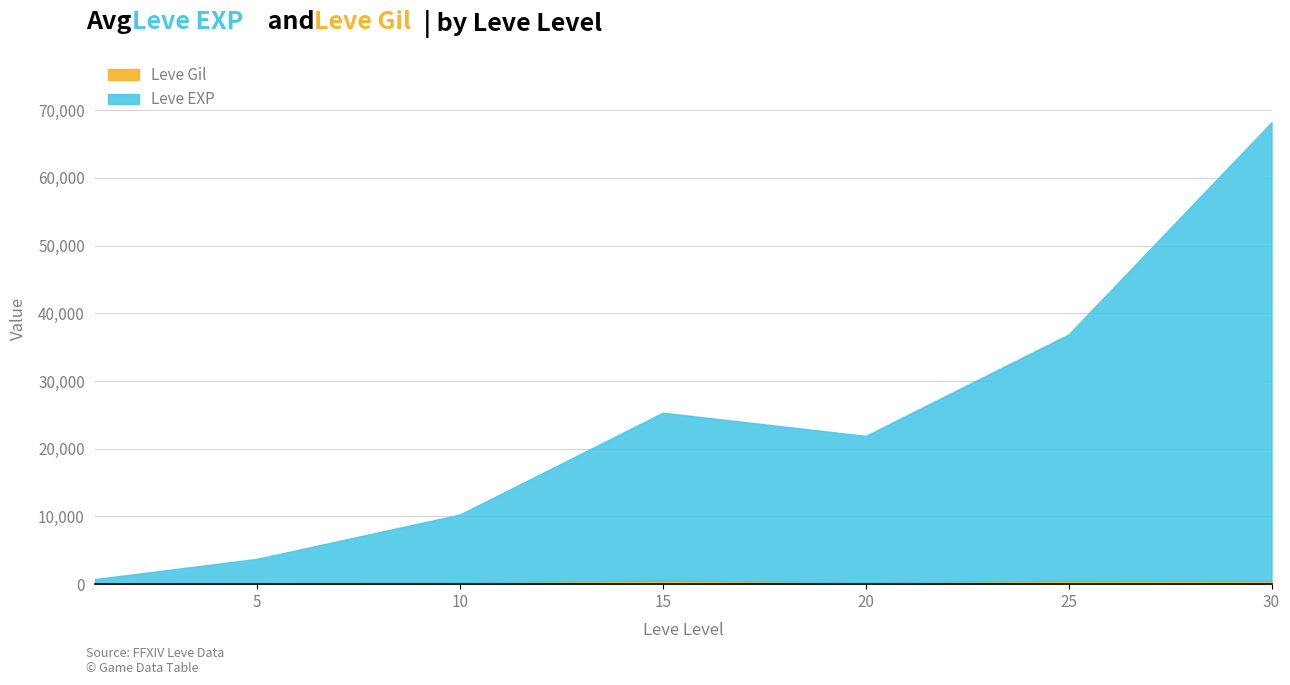

What is the value of the Leve Gil point at the 2nd from the left?

139